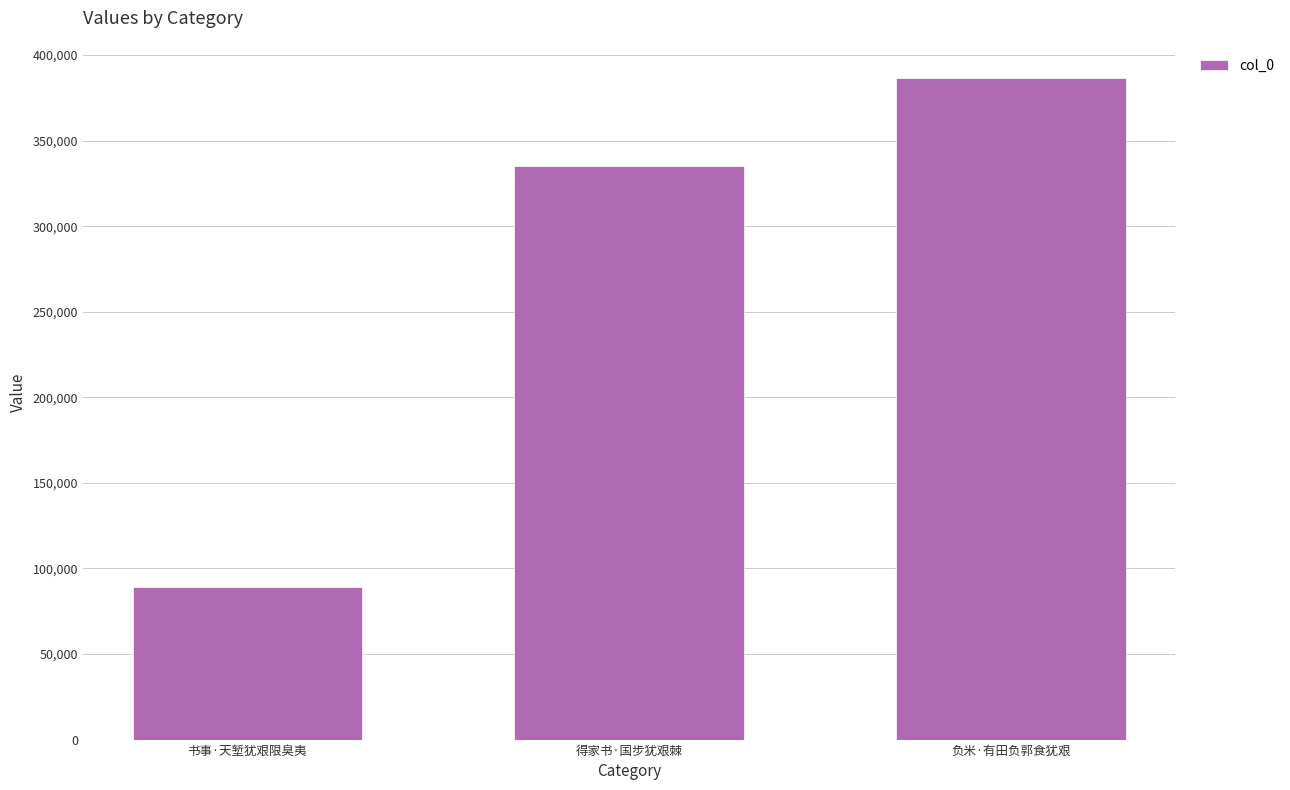

Does the chart contain any negative values?

No